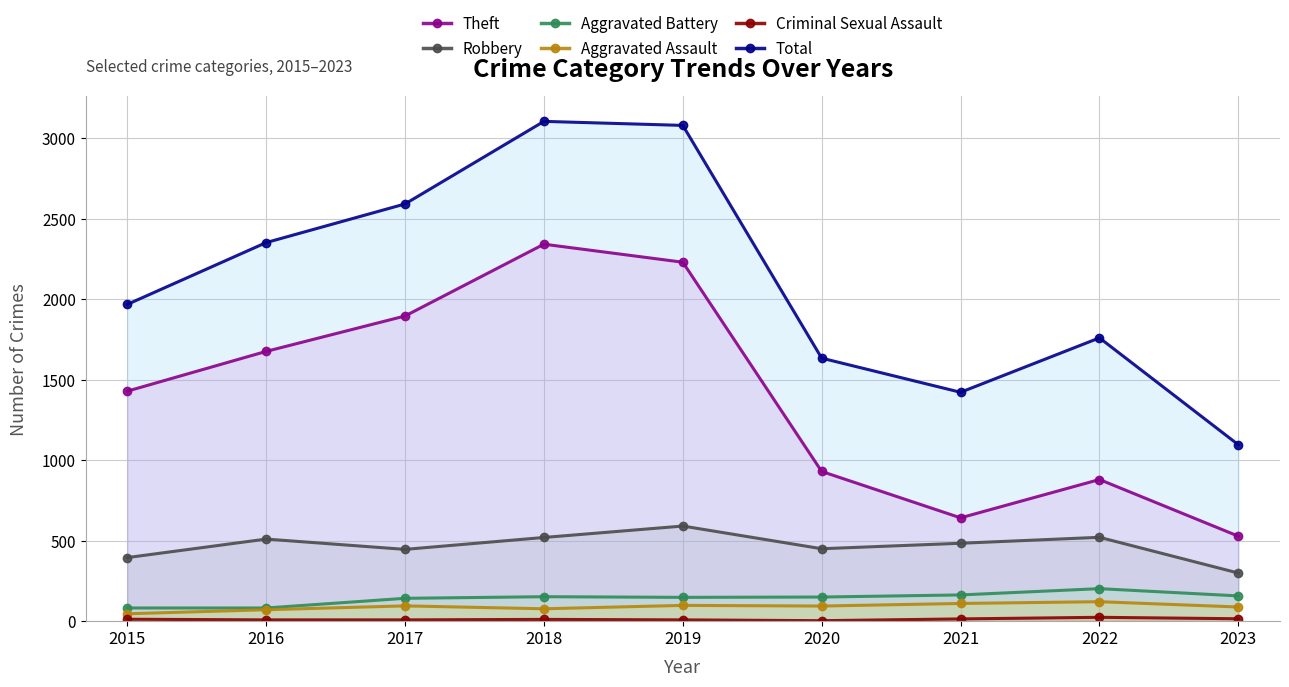

Which category has the highest value in the Theft series?

2018